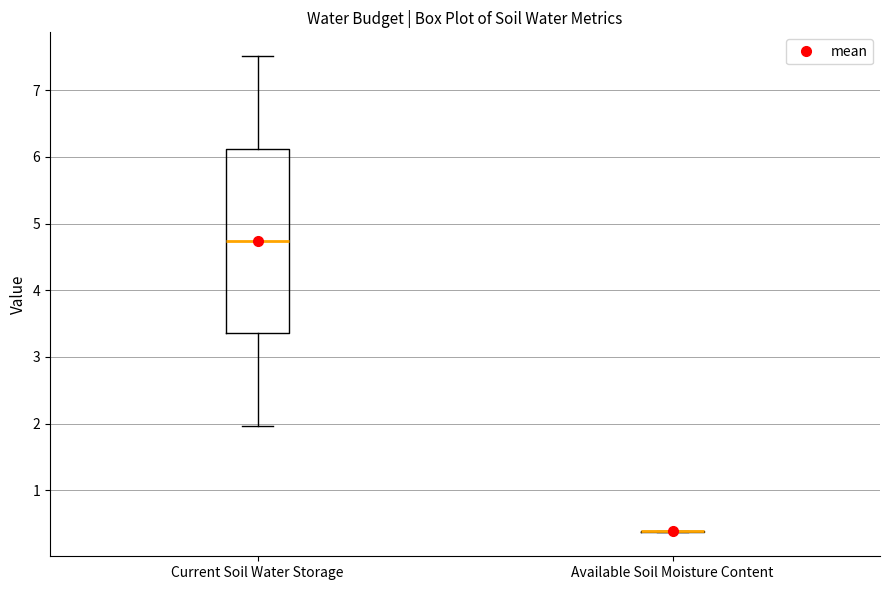

Where does the median line of the box for Current Soil Water Storage sit on the y-axis? The values are not printed on the chart, so give them approximately, as read against the axis.

4.7